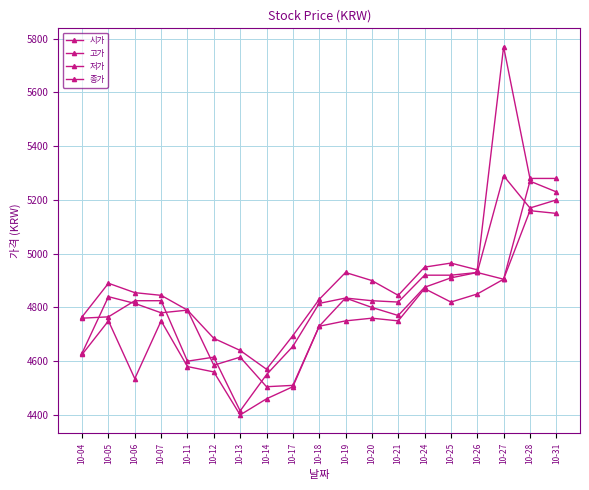

Does the chart display data point markers on the line(s)?

Yes